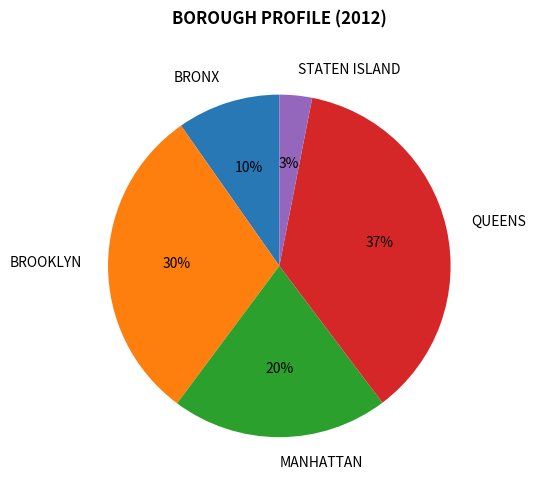

To the nearest percent, what is the difference between the largest and smallest slice percentages?

34%